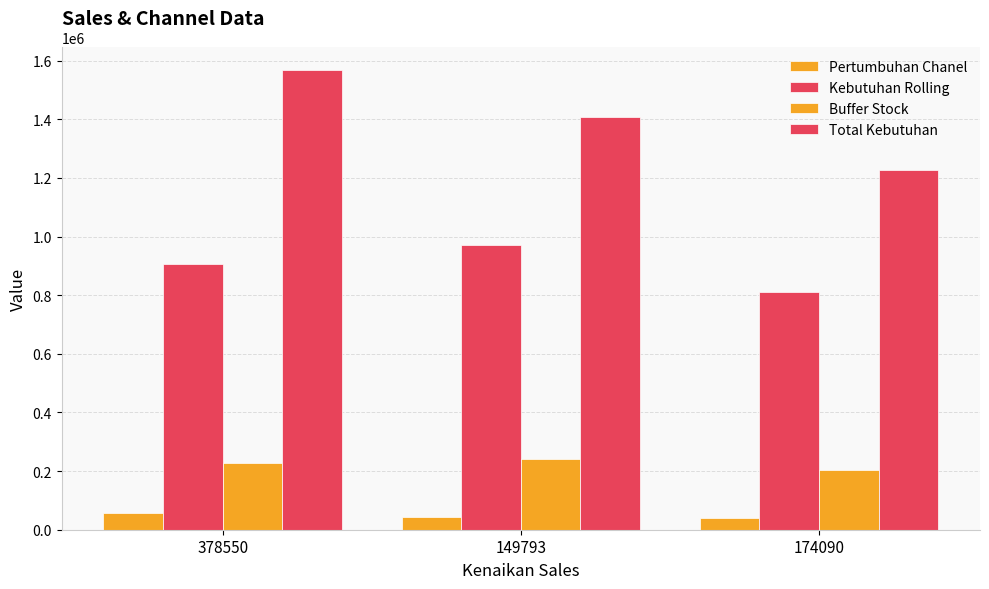

Rank the series by their maximum value, from highest to lowest.

Total Kebutuhan, Kebutuhan Rolling, Buffer Stock, Pertumbuhan Chanel